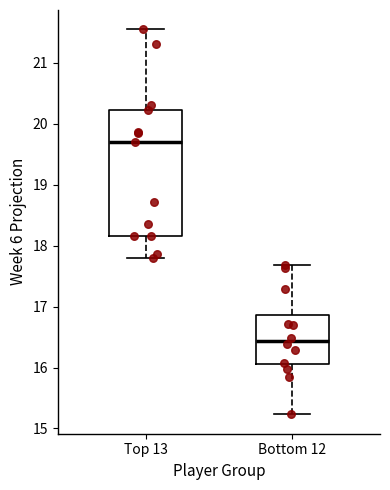

Where is the lower edge of the box for Top 13 on the y-axis? The values are not printed on the chart, so give them approximately, as read against the axis.

18.2